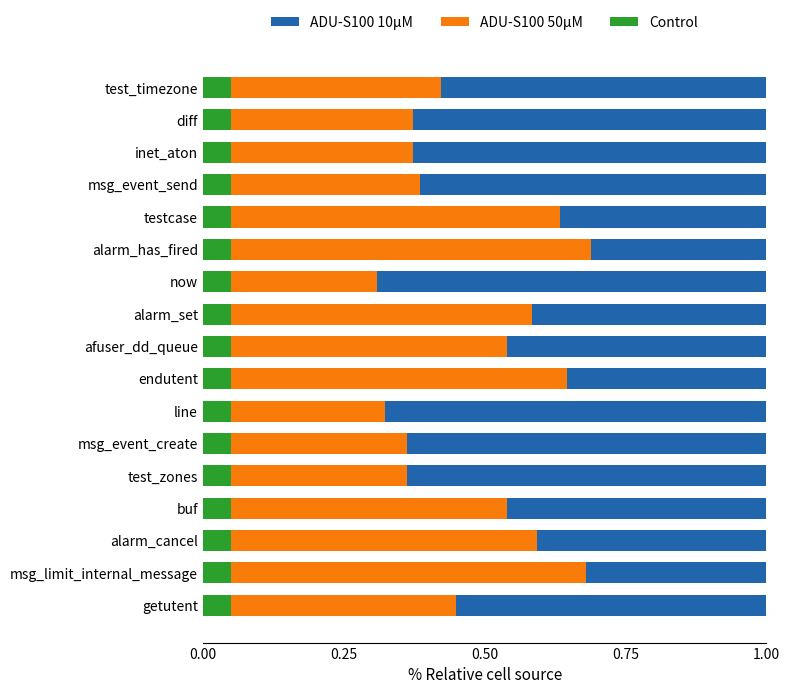

What is the total value across all series at inet_aton?

1.0